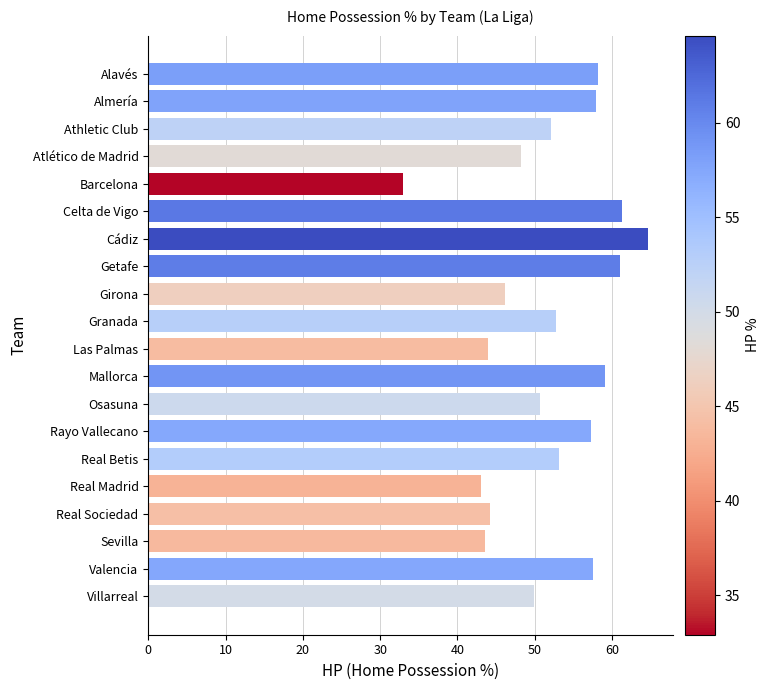

What is the difference between the second highest and second lowest values?

18.3